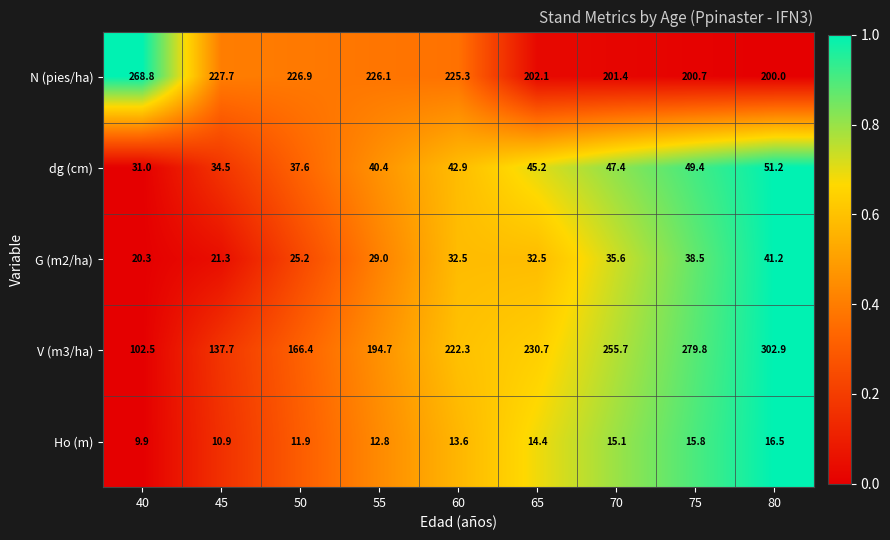

What is the difference between the Ho (m) values at 45 and 50?

1.0